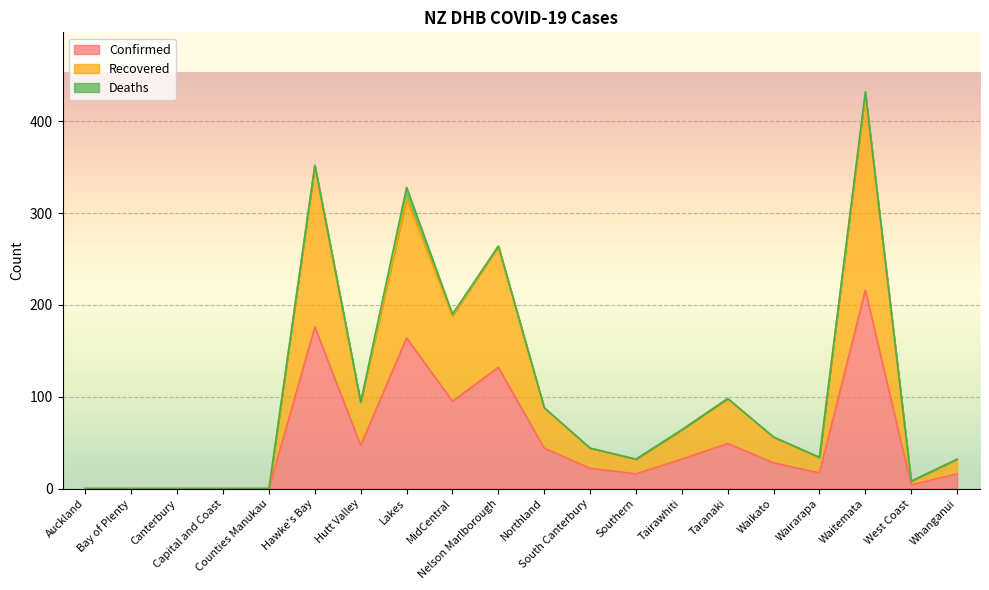

How many data points in Confirmed are less than 28?

10